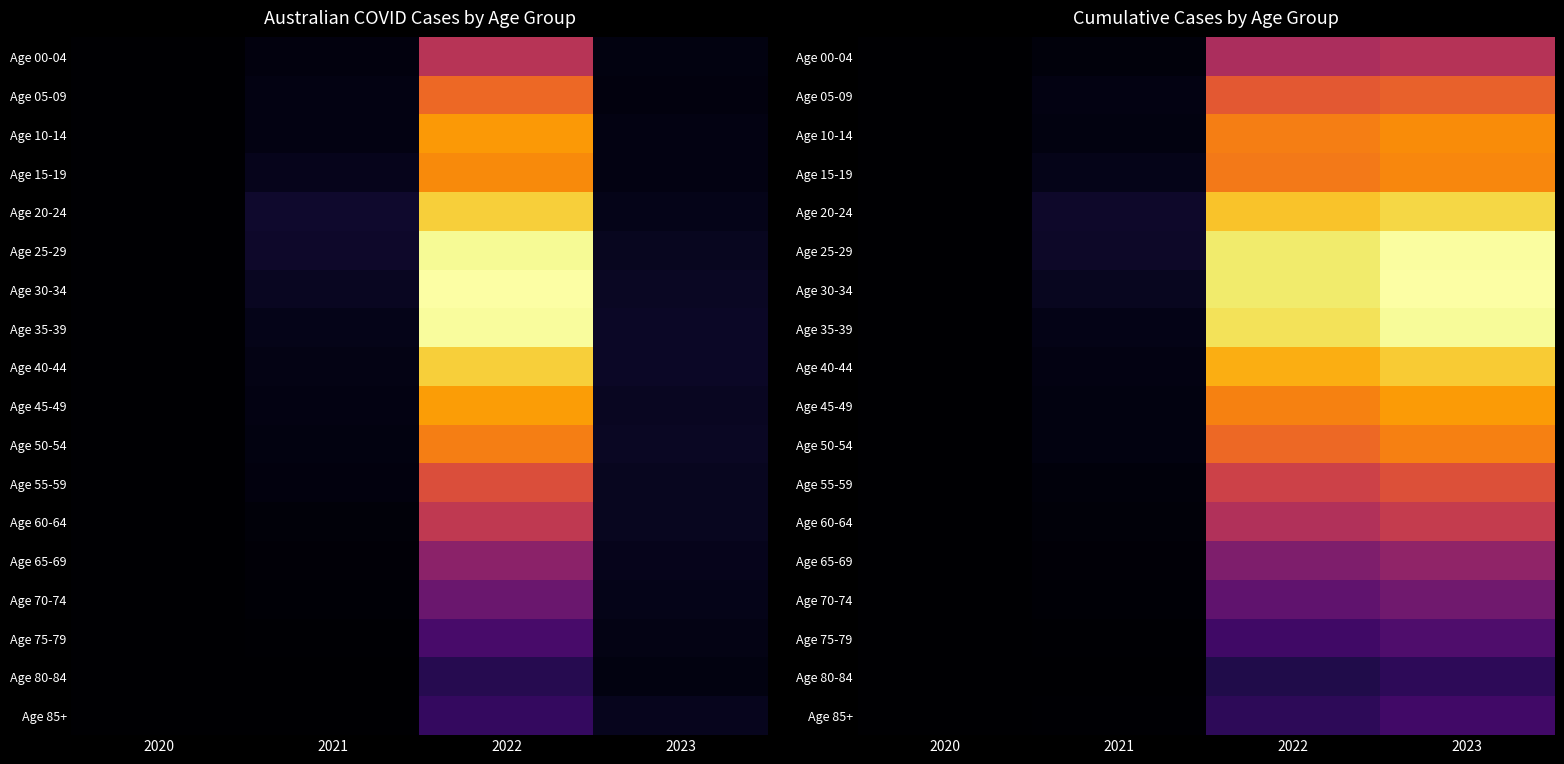

What is the smallest value displayed?

640